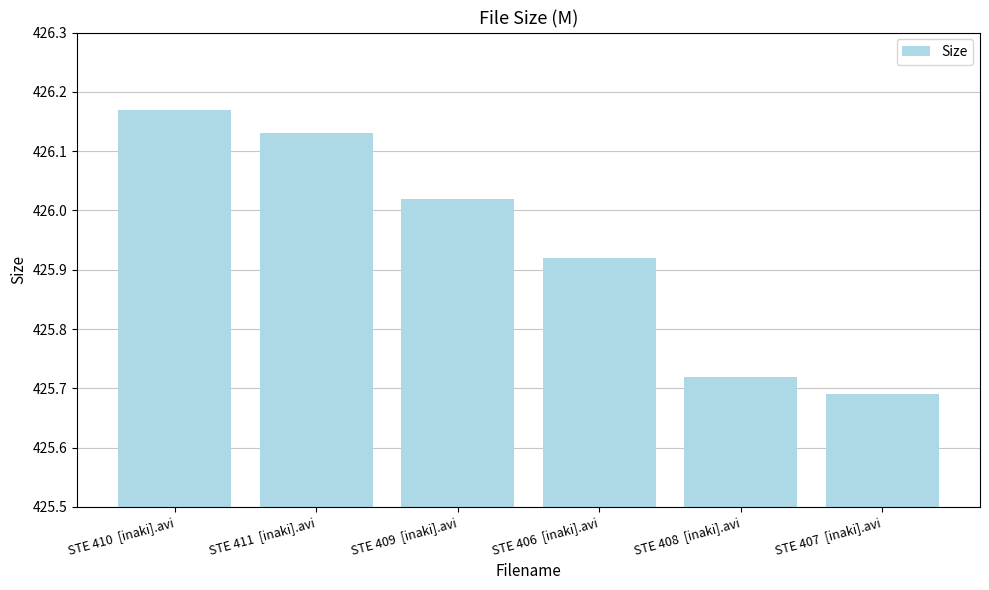

List the labels in order of value, largest first.

STE 410  [inaki].avi, STE 411  [inaki].avi, STE 409  [inaki].avi, STE 406  [inaki].avi, STE 408  [inaki].avi, STE 407  [inaki].avi